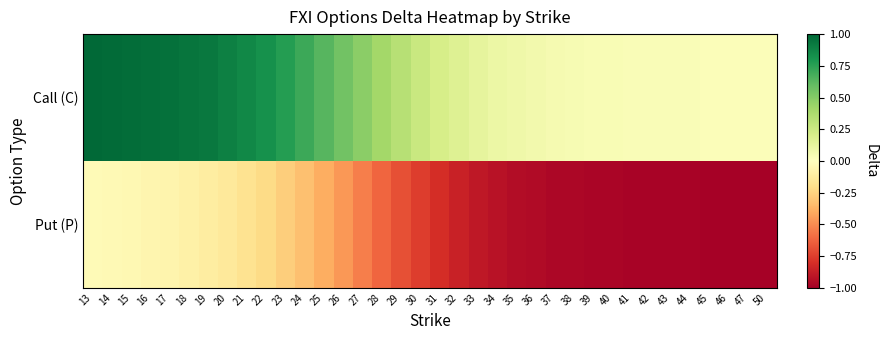

Which series changed the most between 33 and 40?

Call (C)